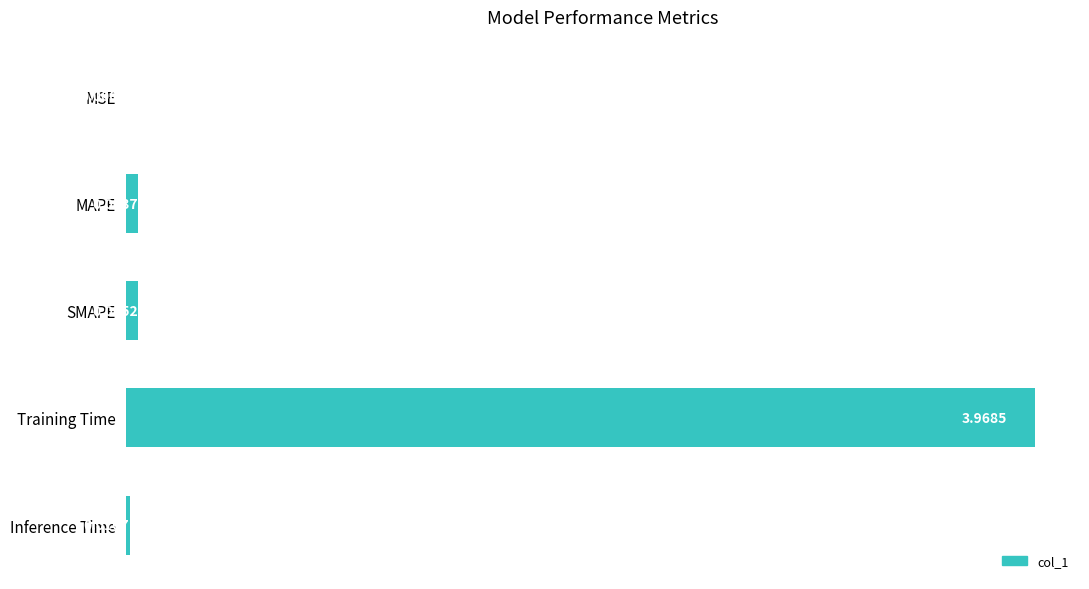

At which category does the chart reach its peak across all series?

Training Time